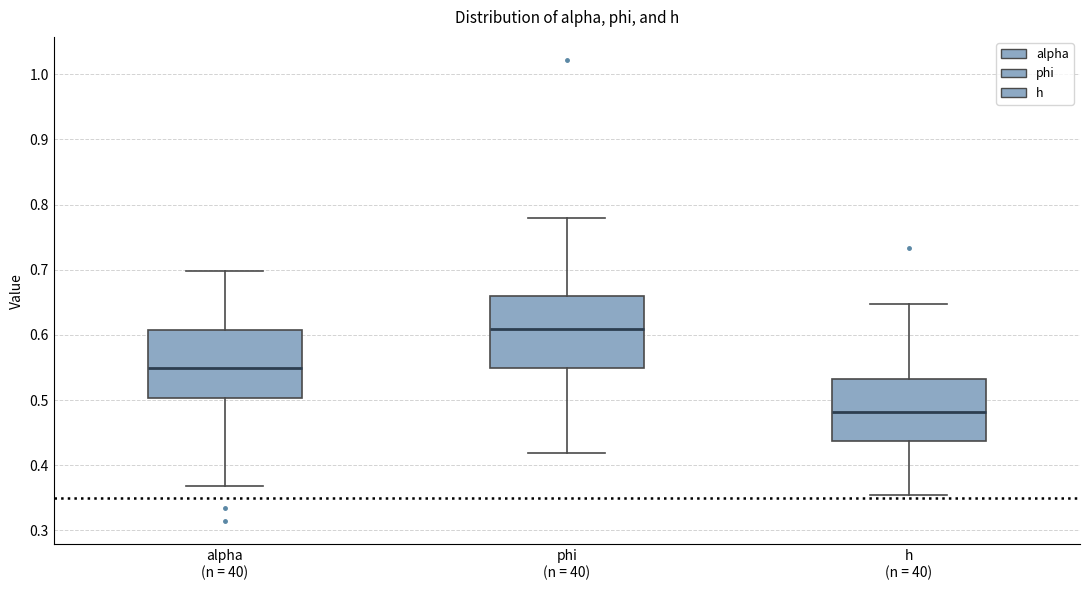

Where is the lower edge of the box for phi (n = 40) on the y-axis? The values are not printed on the chart, so give them approximately, as read against the axis.

0.55